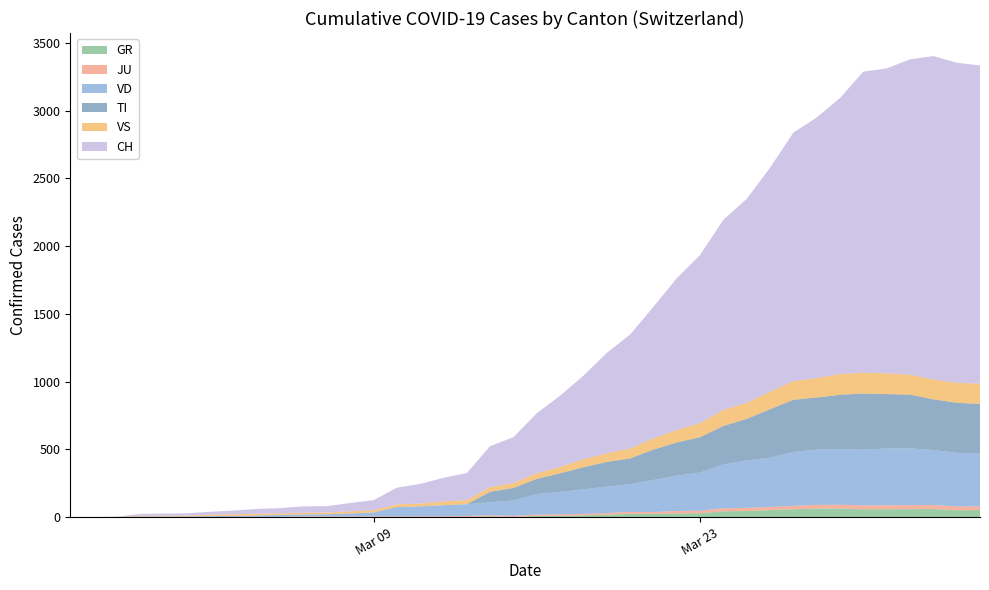

Reading left to right, list all the values displayed in this chart.

CH: 0=0	1=1	2=2	3=13	4=15	5=16	6=22	7=27	8=35	9=39	10=47	11=48	12=61	13=74	14=123	15=145	16=174	17=200	18=303	19=339	20=443	21=526	22=617	23=741	24=842	25=971	26=1120	27=1241	28=1404	29=1505	30=1654	31=1834	32=1924	33=2038	34=2222	35=2251	36=2328	37=2387	38=2363	39=2349
TI: 0=0	1=0	2=0	3=0	4=0	5=0	6=0	7=0	8=0	9=0	10=0	11=0	12=0	13=0	14=0	15=0	16=0	17=0	18=77	19=92	20=112	21=137	22=163	23=182	24=190	25=224	26=246	27=261	28=285	29=306	30=358	31=386	32=385	33=402	34=415	35=401	36=396	37=374	38=370	39=363
GR: 0=0	1=0	2=0	3=0	4=0	5=0	6=0	7=0	8=0	9=0	10=0	11=0	12=0	13=0	14=0	15=0	16=0	17=0	18=6	19=0	20=9	21=9	22=13	23=18	24=24	25=24	26=27	27=29	28=43	29=45	30=52	31=58	32=63	33=63	34=58	35=58	36=59	37=60	38=51	39=52
JU: 0=0	1=0	2=1	3=1	4=1	5=1	6=1	7=1	8=1	9=2	10=5	11=5	12=5	13=5	14=5	15=6	16=6	17=8	18=8	19=9	20=9	21=11	22=11	23=12	24=14	25=13	26=18	27=18	28=22	29=23	30=22	31=25	32=27	33=28	34=28	35=29	36=29	37=29	38=28	39=27
VS: 0=0	1=0	2=0	3=6	4=6	5=7	6=10	7=12	8=13	9=11	10=12	11=12	12=16	13=17	14=20	15=21	16=28	17=30	18=34	19=36	20=42	21=47	22=59	23=64	24=73	25=83	26=92	27=104	28=118	29=119	30=129	31=138	32=143	33=153	34=154	35=153	36=147	37=147	38=147	39=150
VD: 0=0	1=0	2=0	3=4	4=4	5=4	6=6	7=8	8=11	9=14	10=15	11=16	12=22	13=29	14=69	15=73	16=82	17=87	18=96	19=114	20=152	21=166	22=181	23=195	24=205	25=237	26=260	27=282	28=323	29=351	30=364	31=397	32=408	33=410	34=411	35=420	36=420	37=406	38=395	39=393